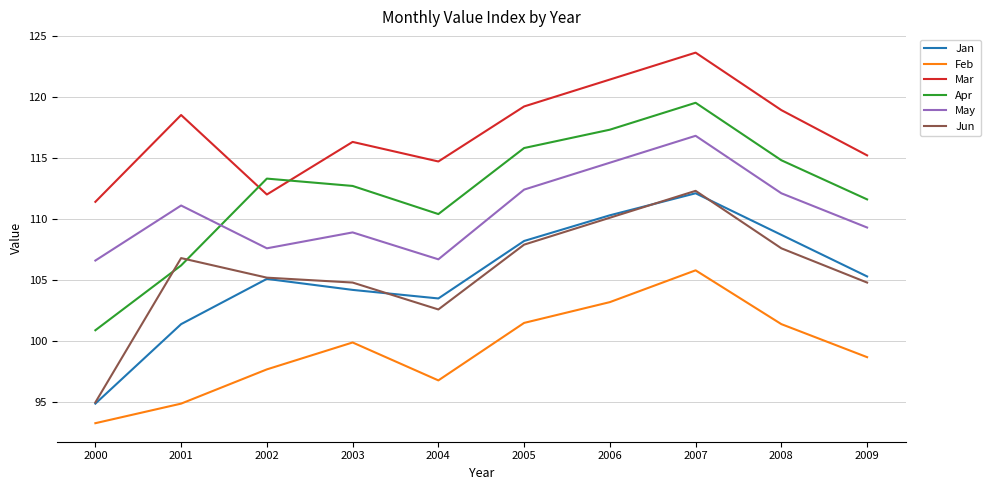

True or false: Apr and Feb intersect in this chart.

False